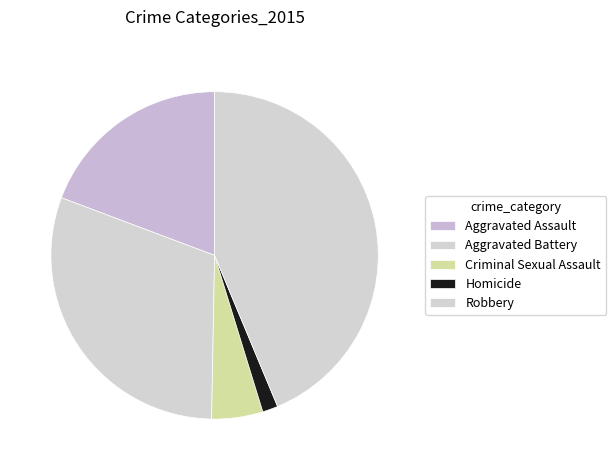

To the nearest percent, what is the difference between the Homicide and Aggravated Assault slice percentages?

18%